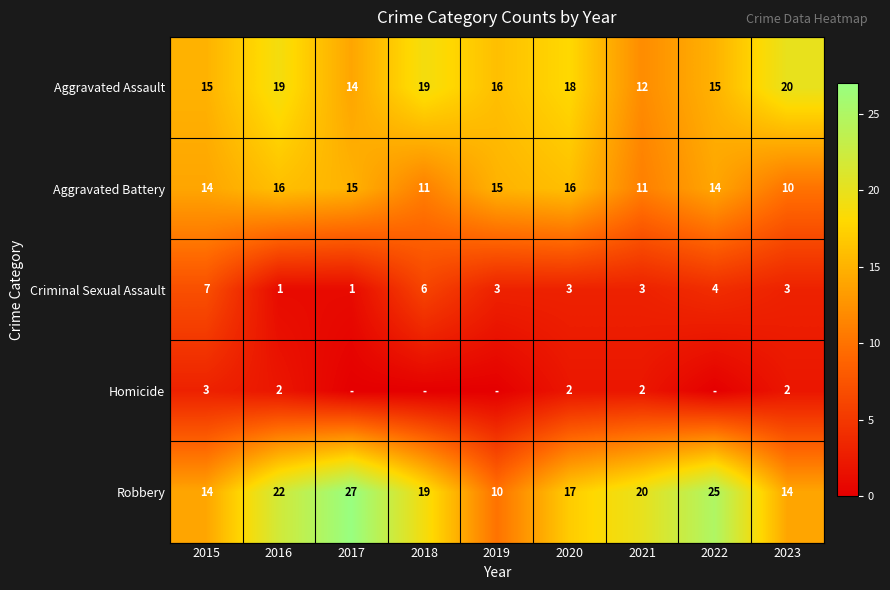

Between 2016 and 2020, which is larger?

2016